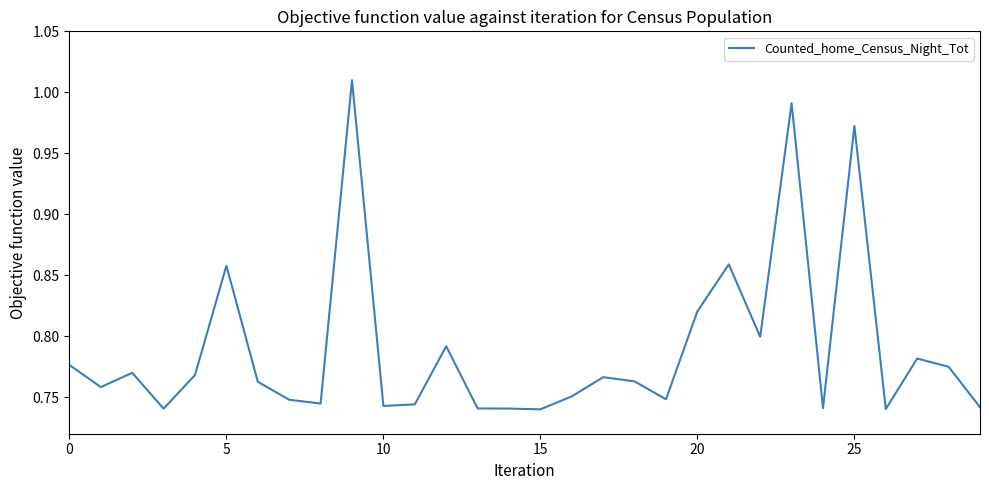

What is the difference between the maximum and minimum values?

0.3